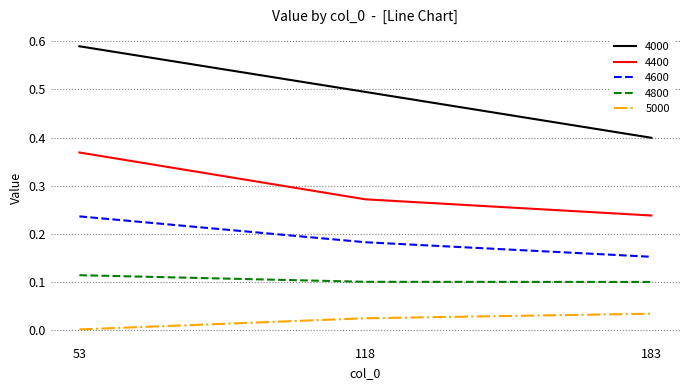

Is the value of 4400 at 183 greater than the value of 4000 at 118?

No